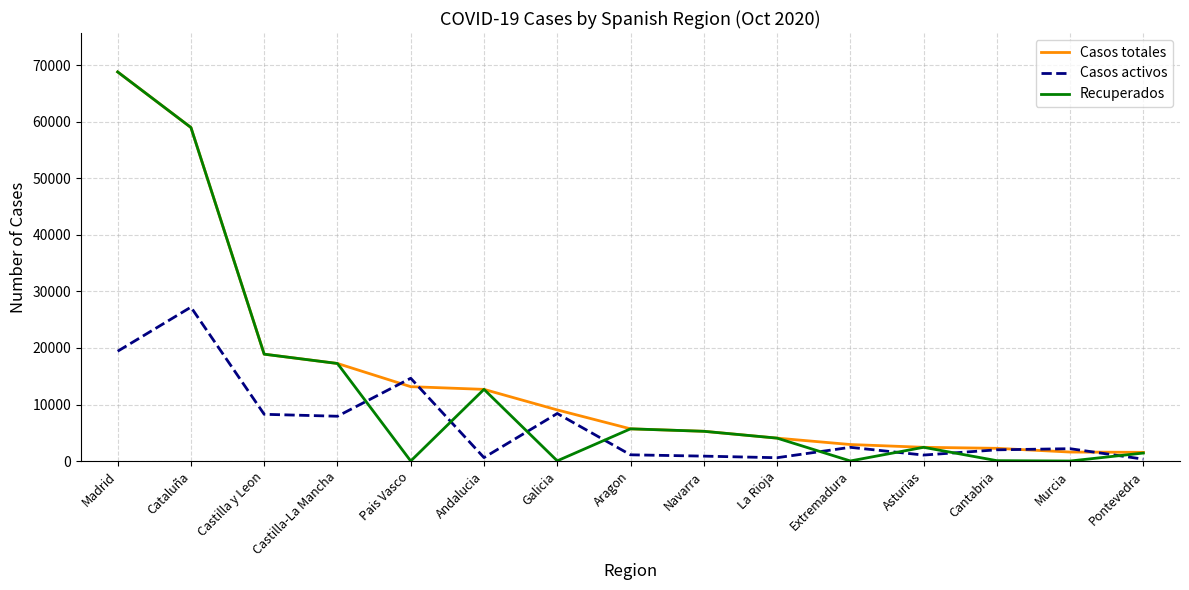

Where do Recuperados and Casos activos first cross each other?

Castilla-La Mancha and Pais Vasco